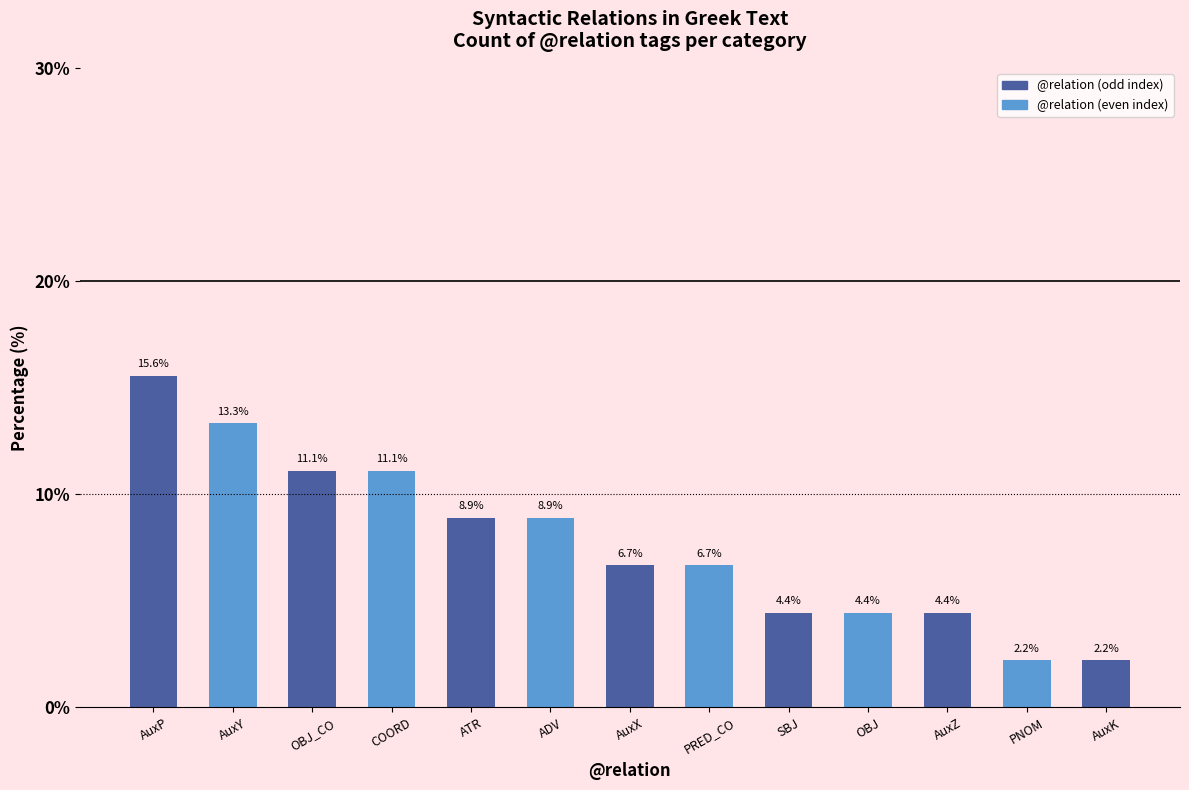

At which label does the data first exceed 6?

AuxP